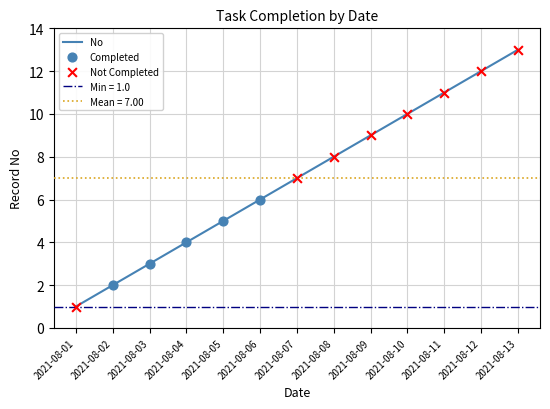

What is the change in value from 2021-08-01 to 2021-08-08?

+7